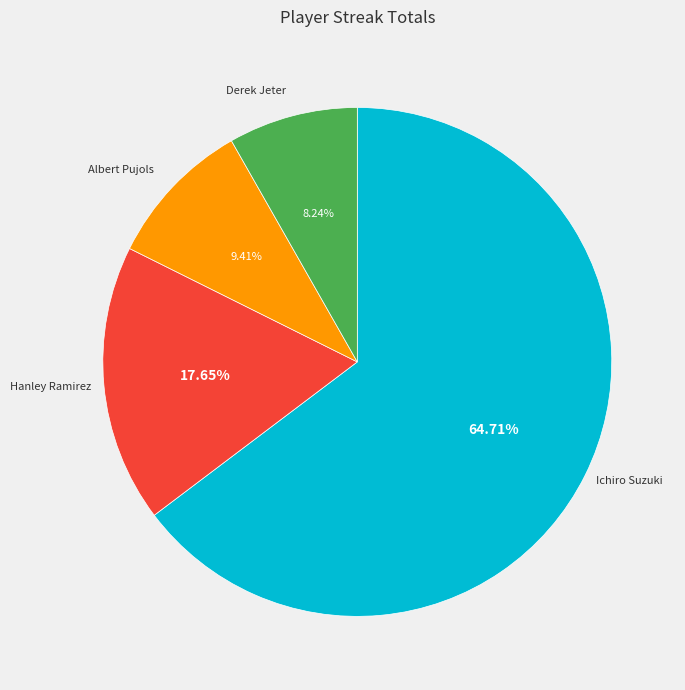

What is the ratio of the value at Hanley Ramirez to the value at Albert Pujols?

1.9